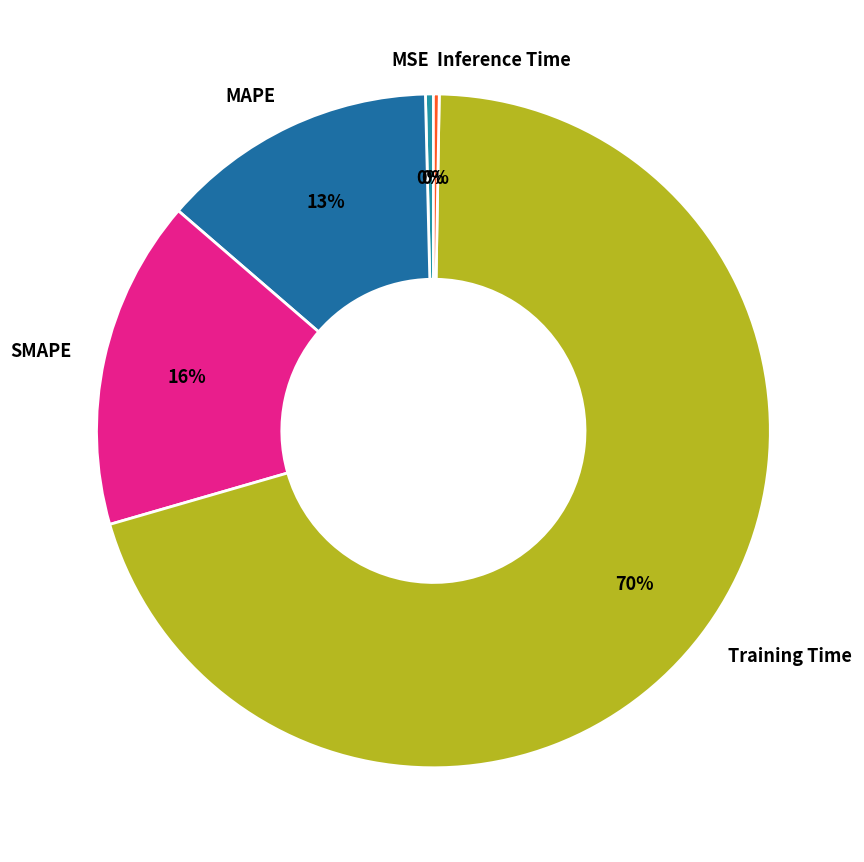

What percentage is the SMAPE slice, to the nearest percent?

16%